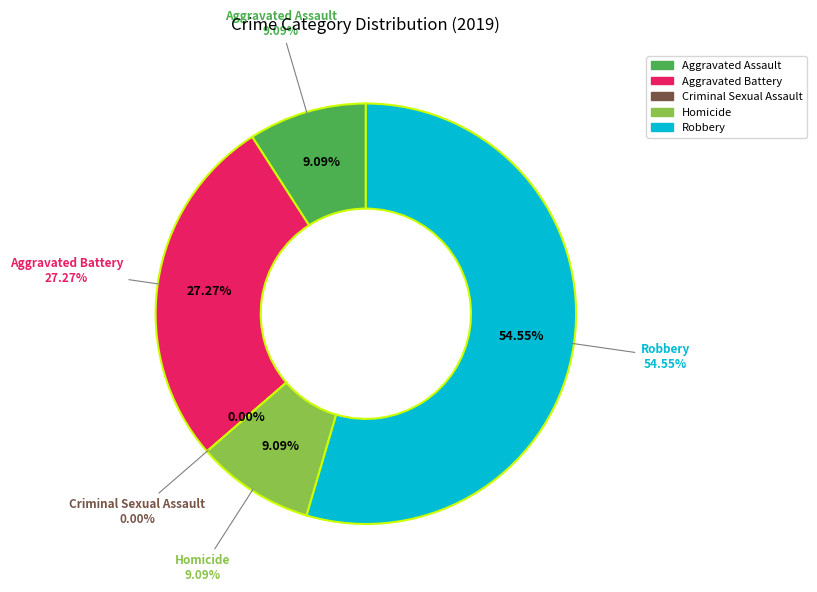

How many segments does this pie chart have?

5